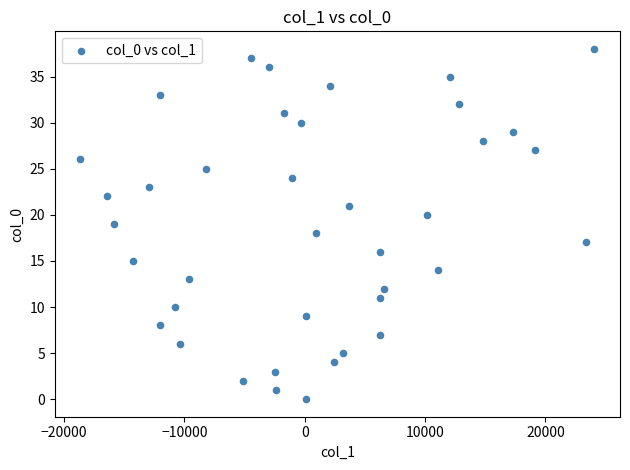

What is the range of Y values (max minus min)?

38